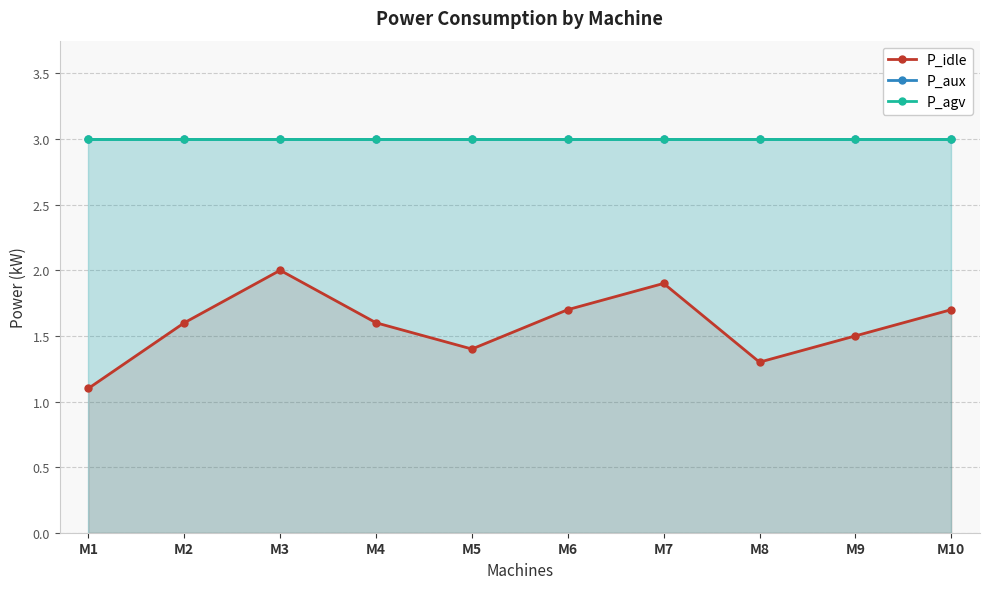

At which label does P_agv reach its minimum?

M1